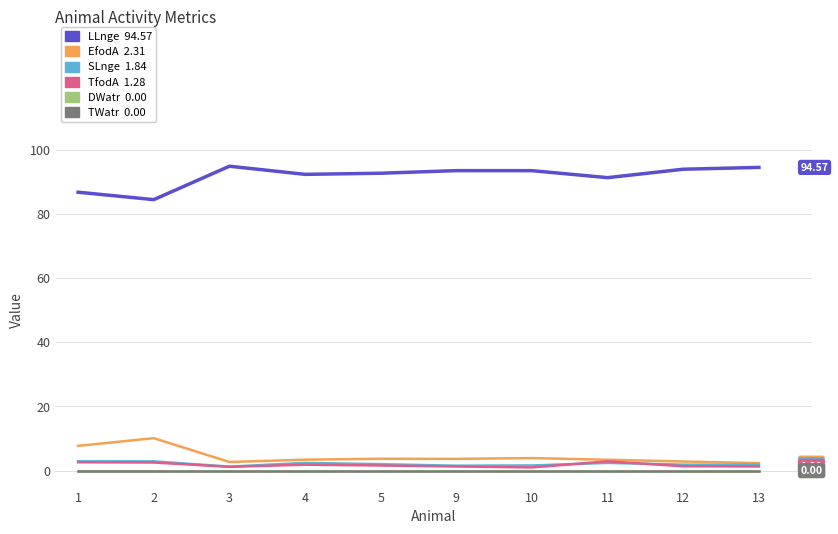

True or false: TfodA has a value of 0.5 at 12.

False